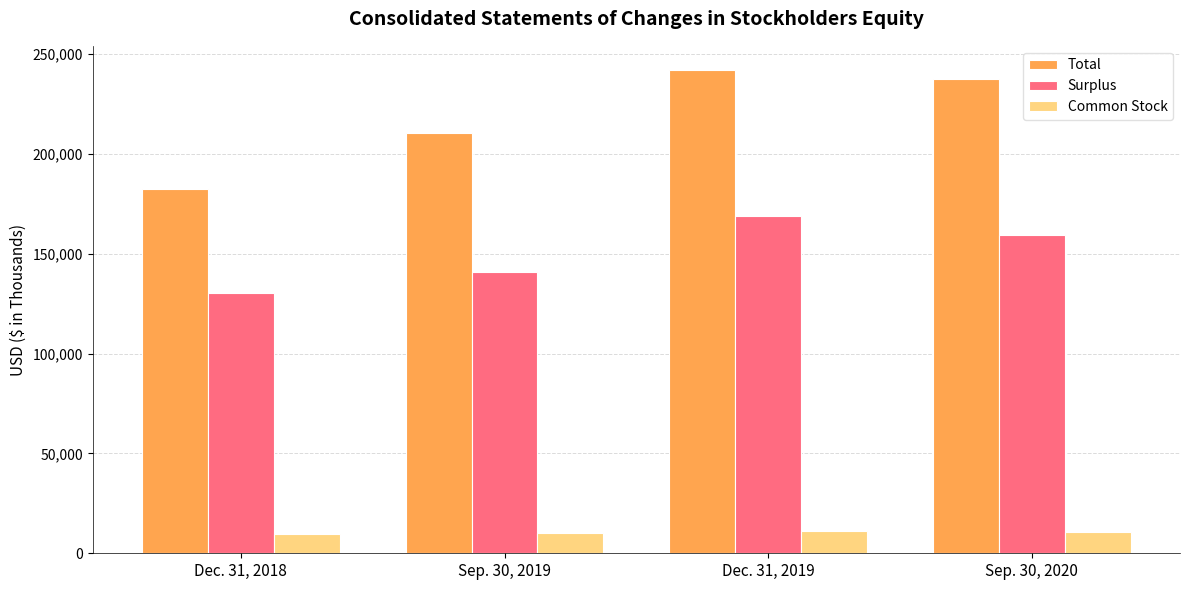

How many data points in Surplus are less than 159410?

2